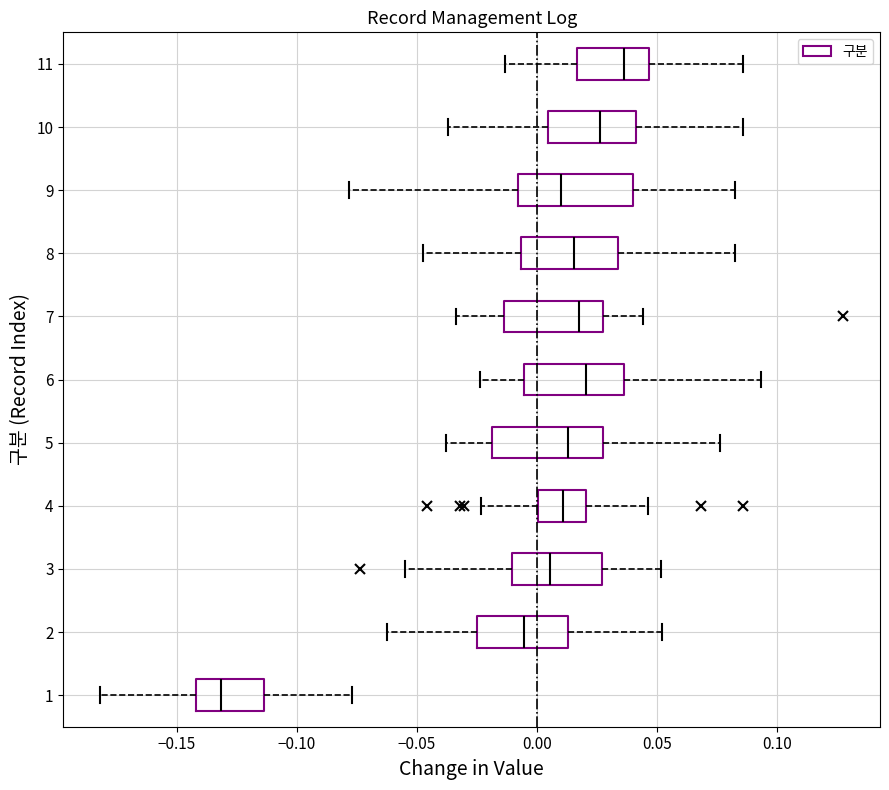

Which box has the furthest to the right median line?

11